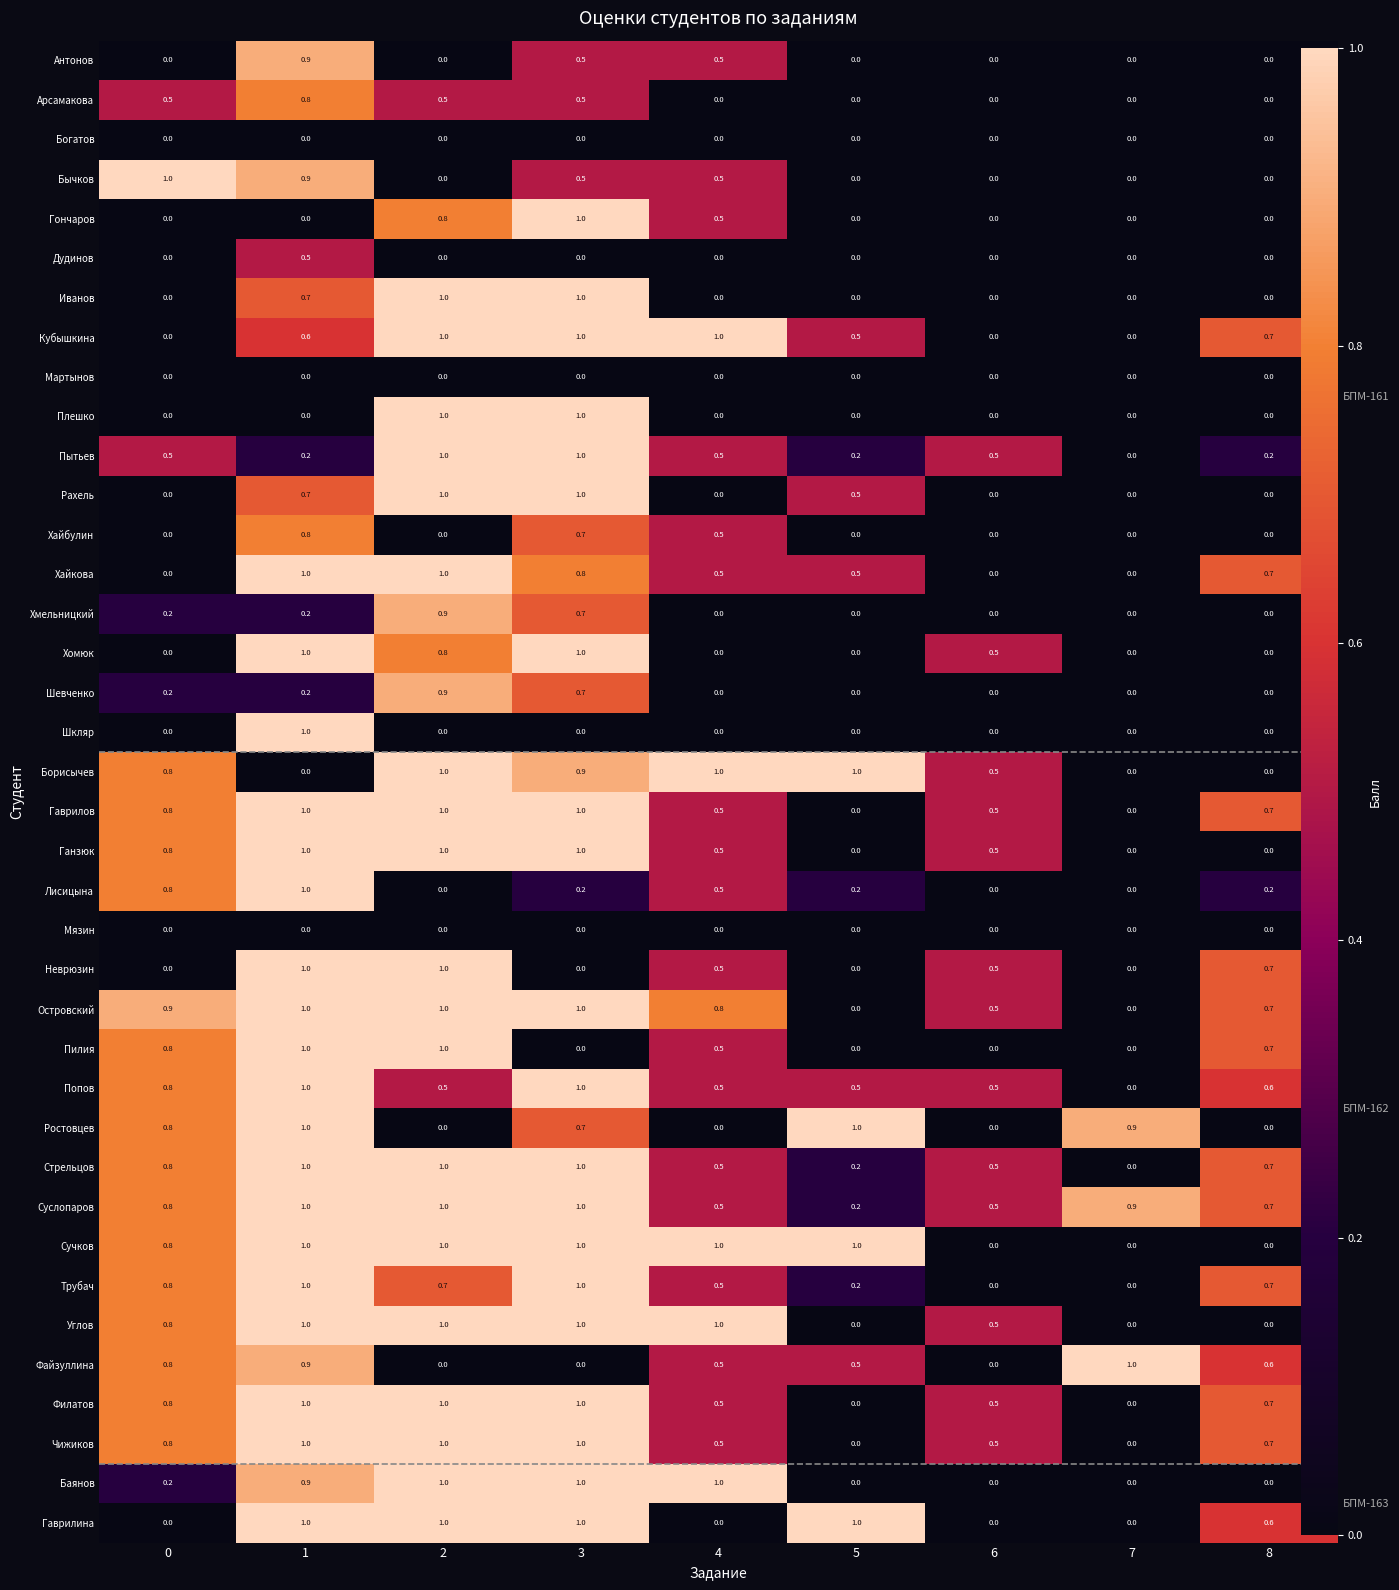

How many values in Борисычев are above zero?

6